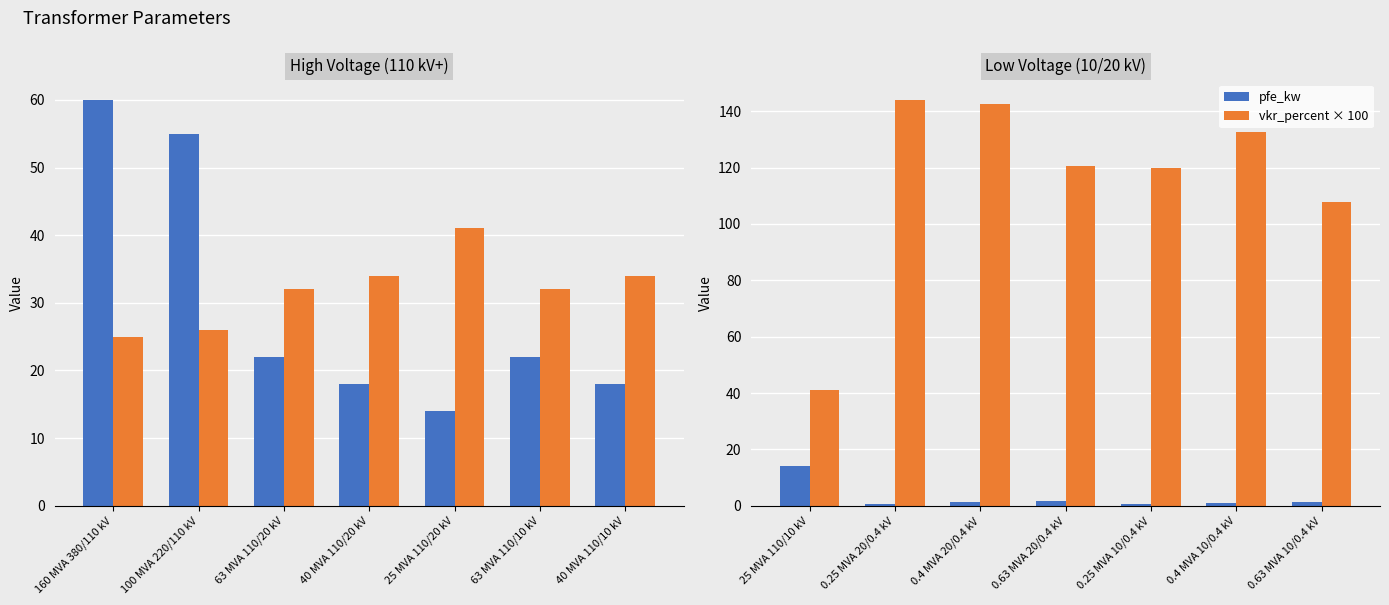

Does the chart contain any negative values?

No